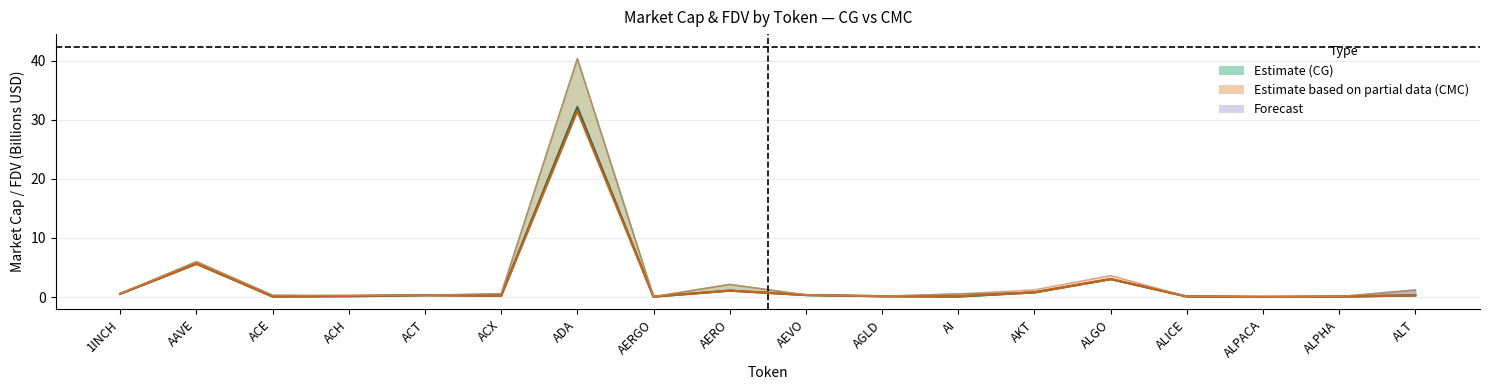

What is the label of the 15th point from the left?

ALICE